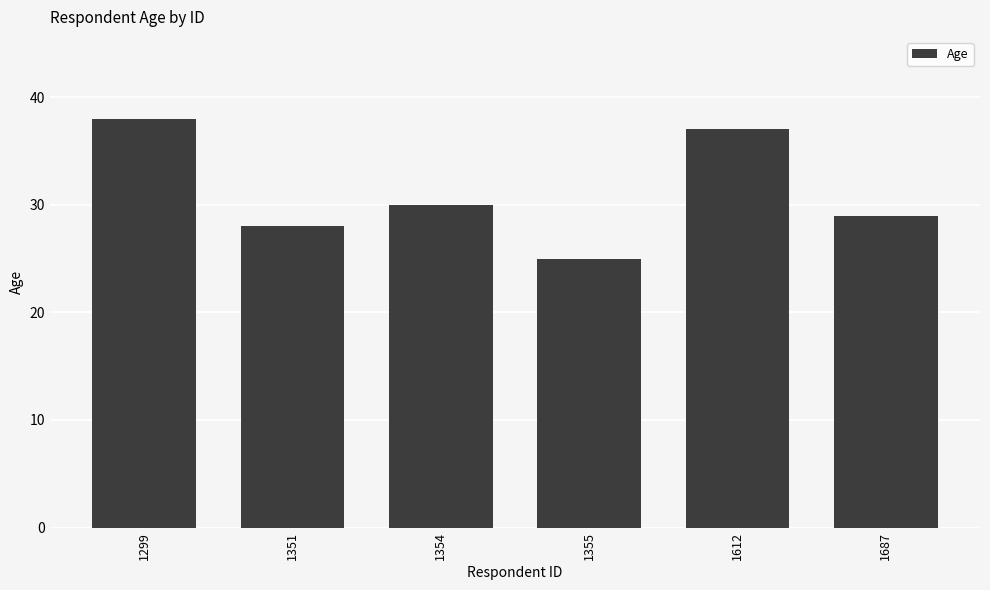

What is the value of the 3rd bar from the left?

30